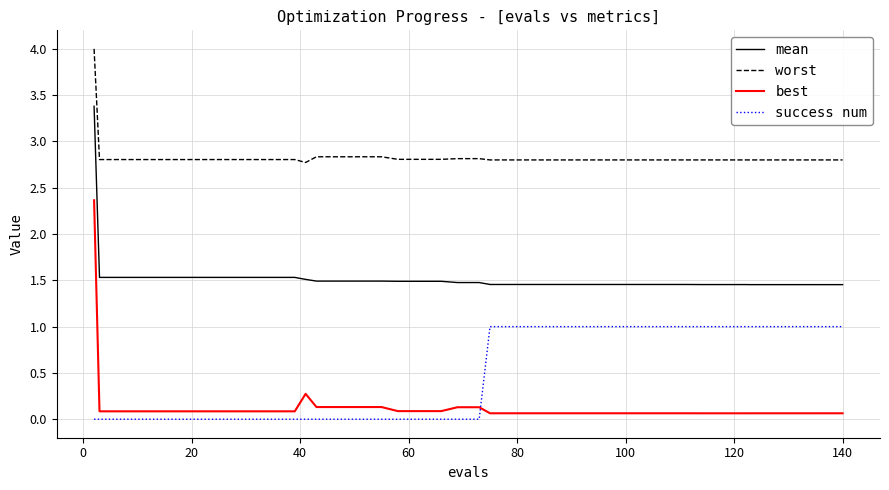

Which series has the widest spread of values?

best